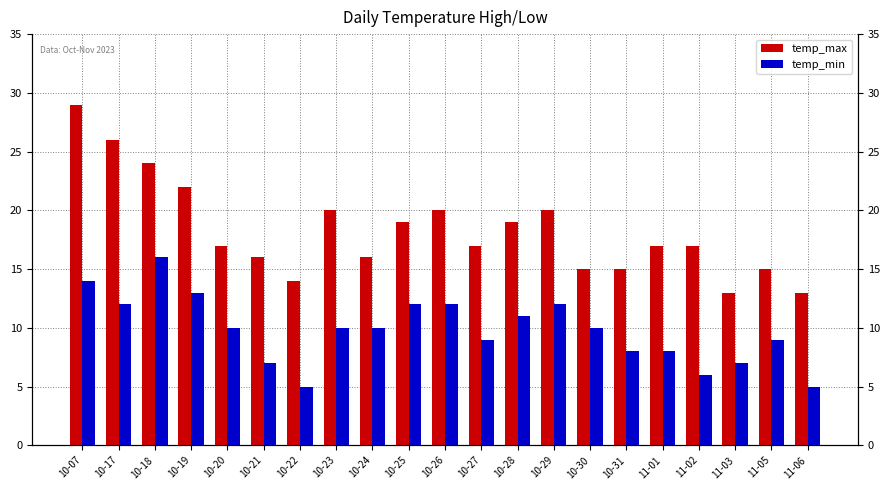

Which series has the largest total across all categories?

temp_max